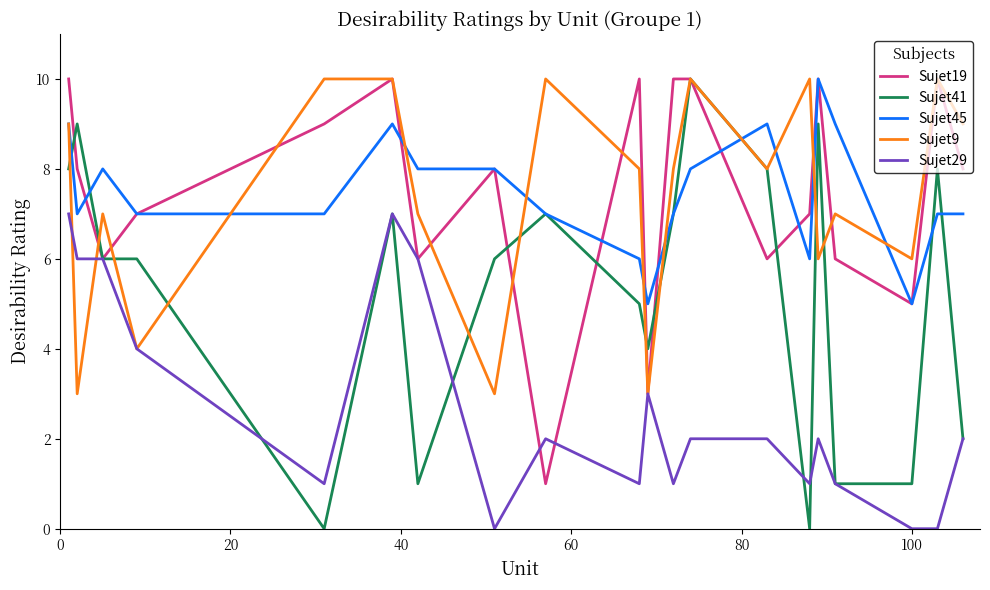

What is the maximum value shown in the chart?

10